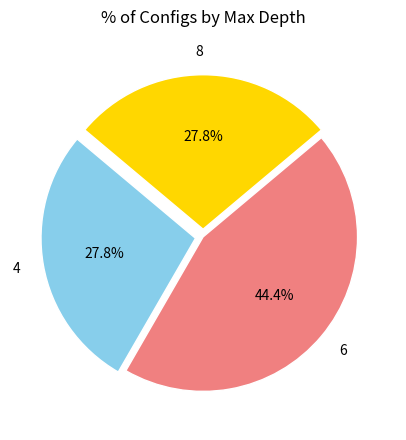

Approximately how many times larger is the value at 4 compared to 6?

0.6